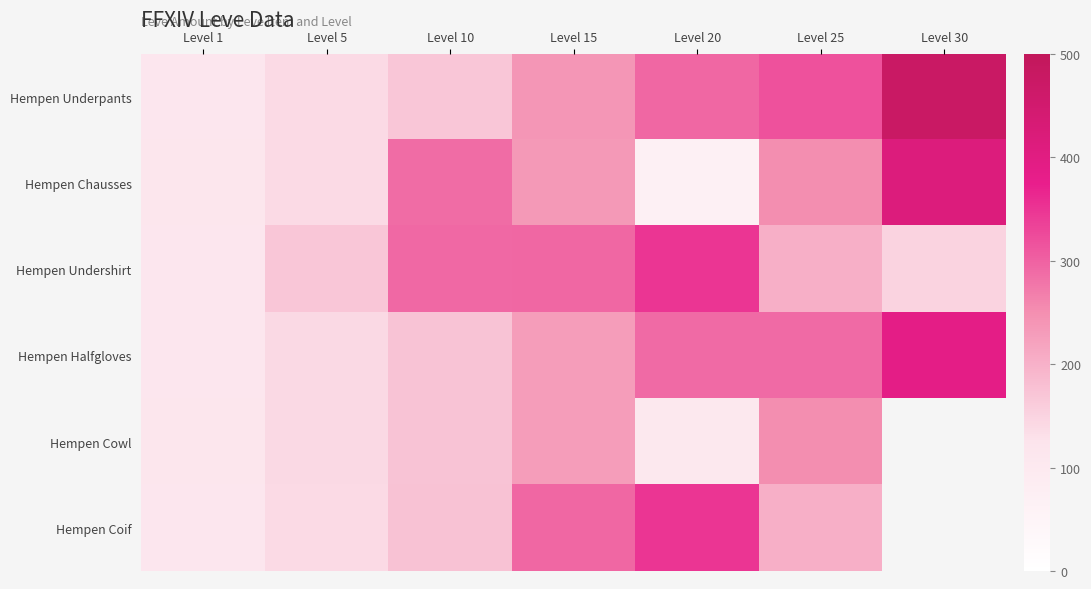

Which series has the largest total across all categories?

Hempen Underpants